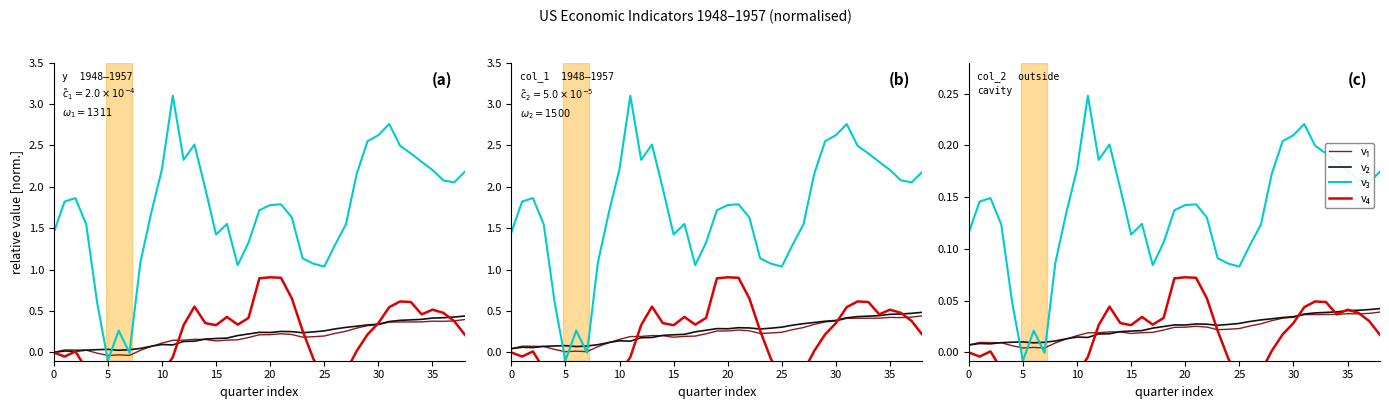

Read the v₃ value at 20.

0.1